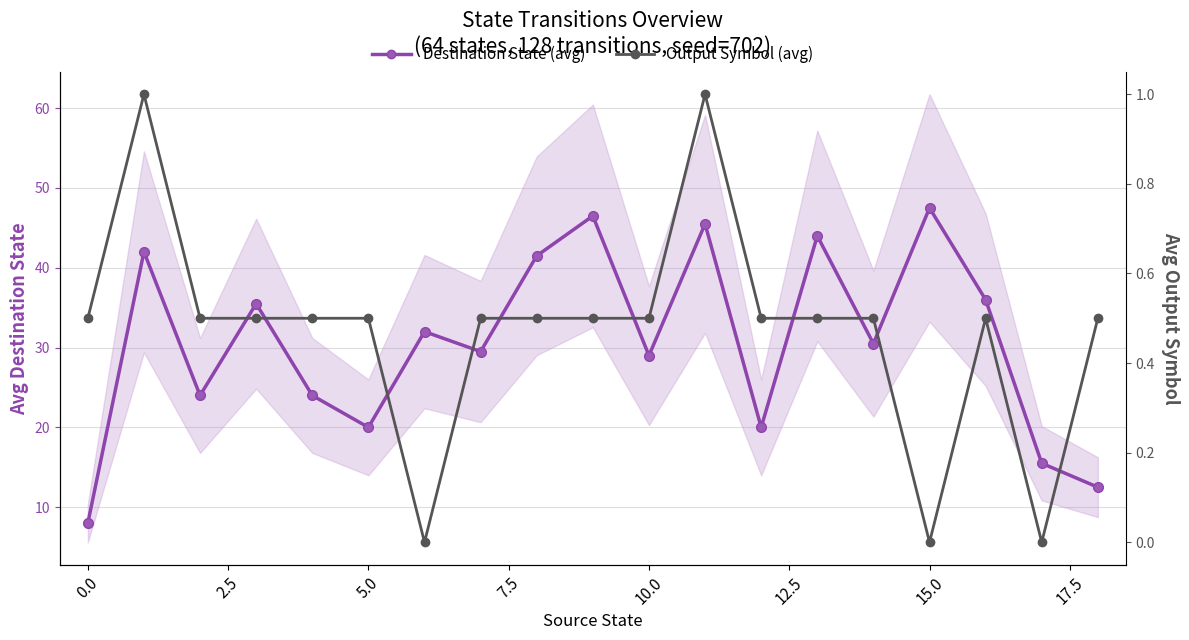

Count the number of categories in the chart.

19